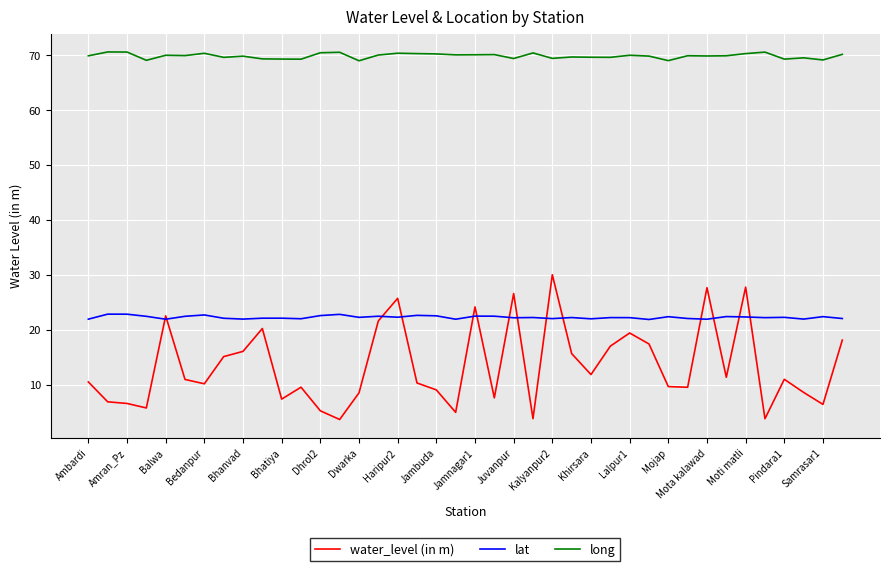

At how many categories does at least one series exceed 9?

40